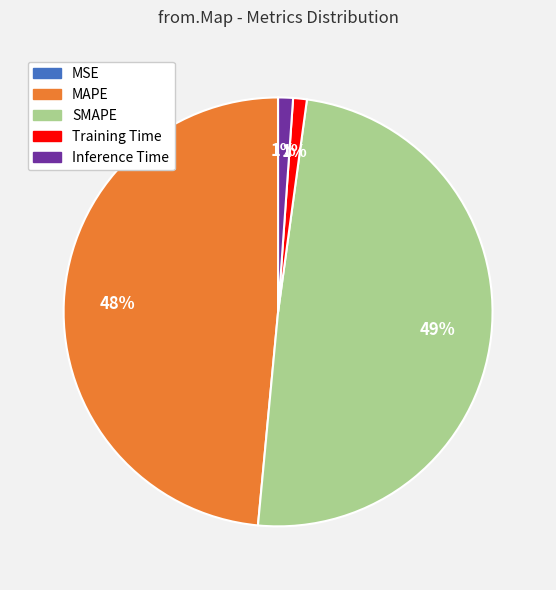

Combined, do SMAPE and Inference Time account for over 50%?

Yes